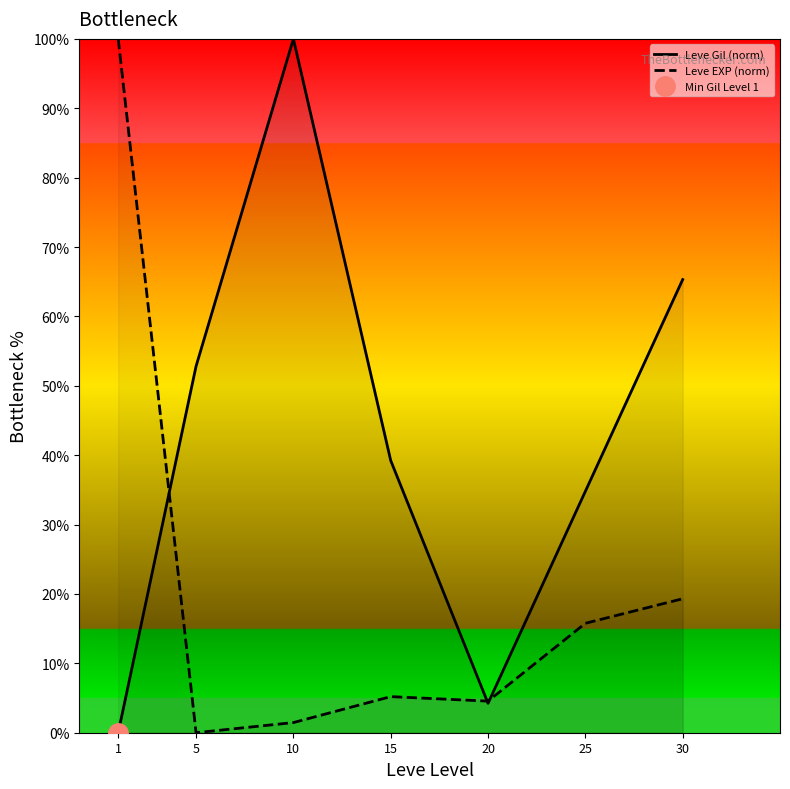

How many lines are shown in the chart?

2